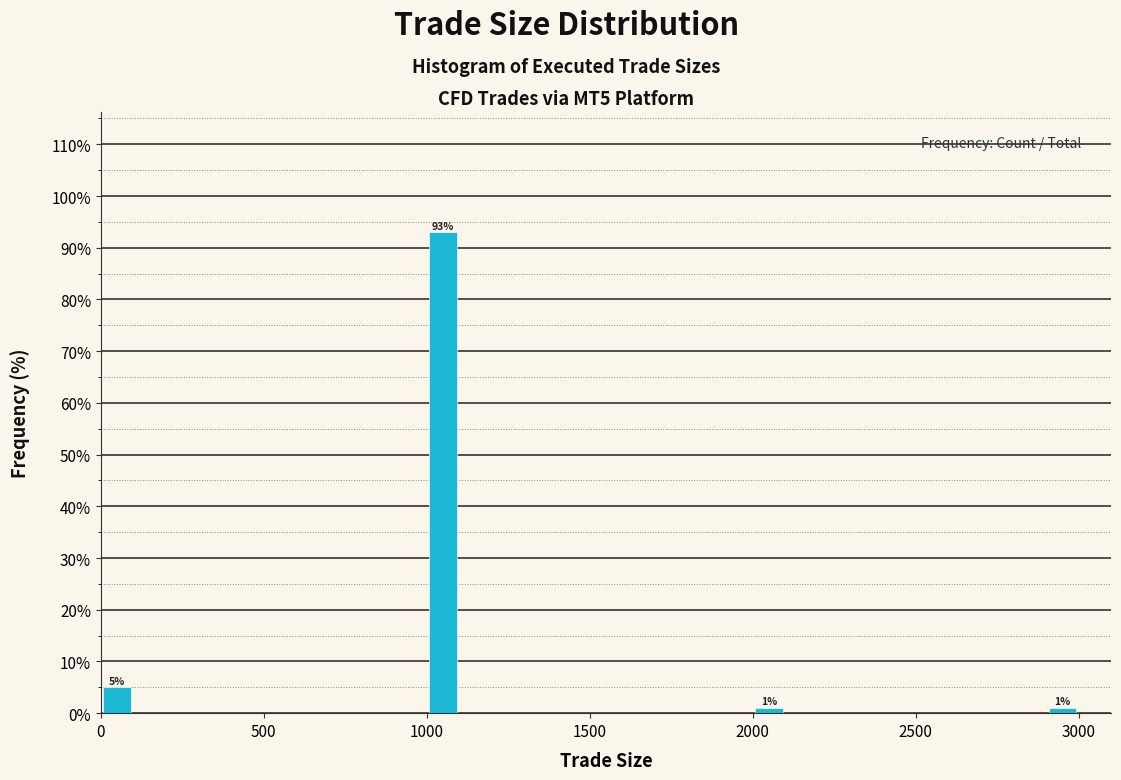

Around what value on the x-axis is the tallest bar? Give the approximate position of its centre, as read against the axis.

1050